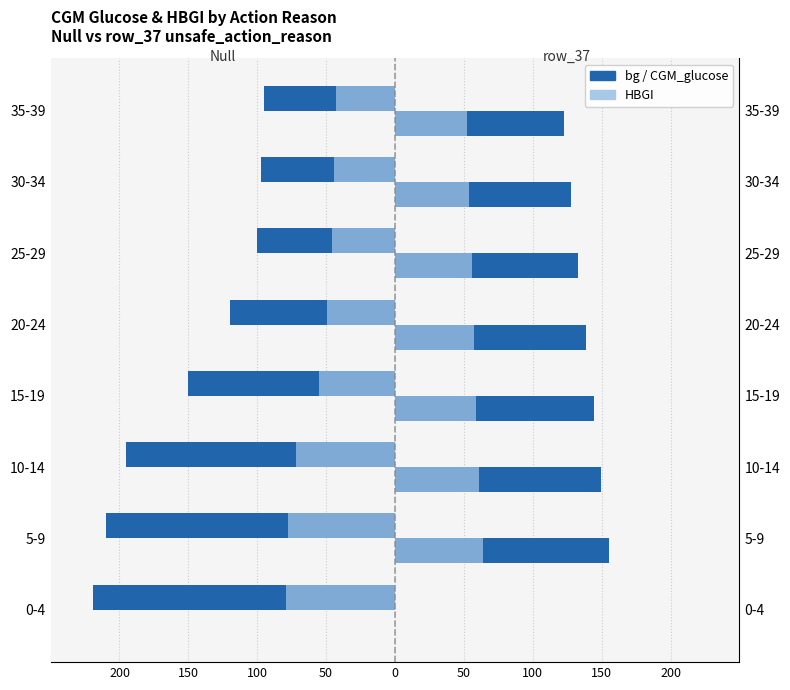

What is the difference between the maximum and minimum values in the Null (bg) series?

124.5